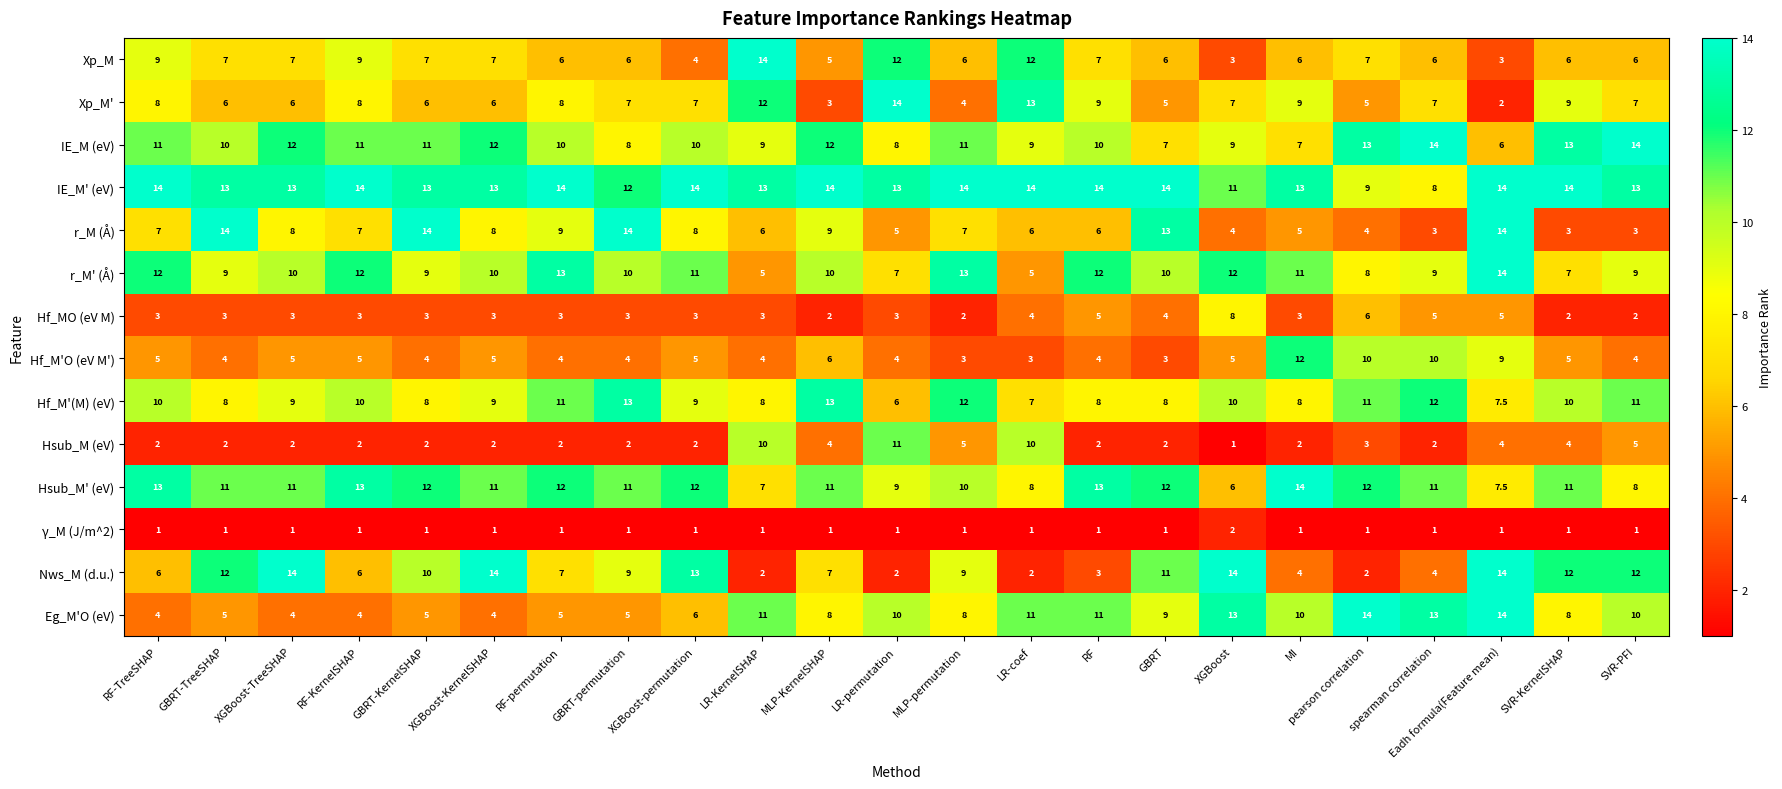

What value does the Hf_M'O (eV M') series have at pearson correlation?

10.0